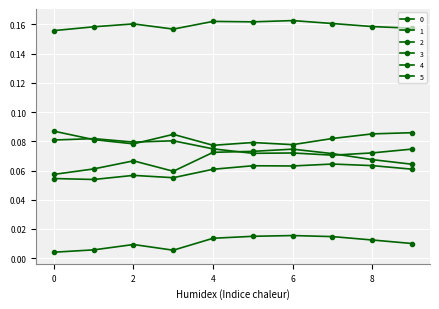

In 0, how many points are lower than both neighbors (excluding endpoints)?

2